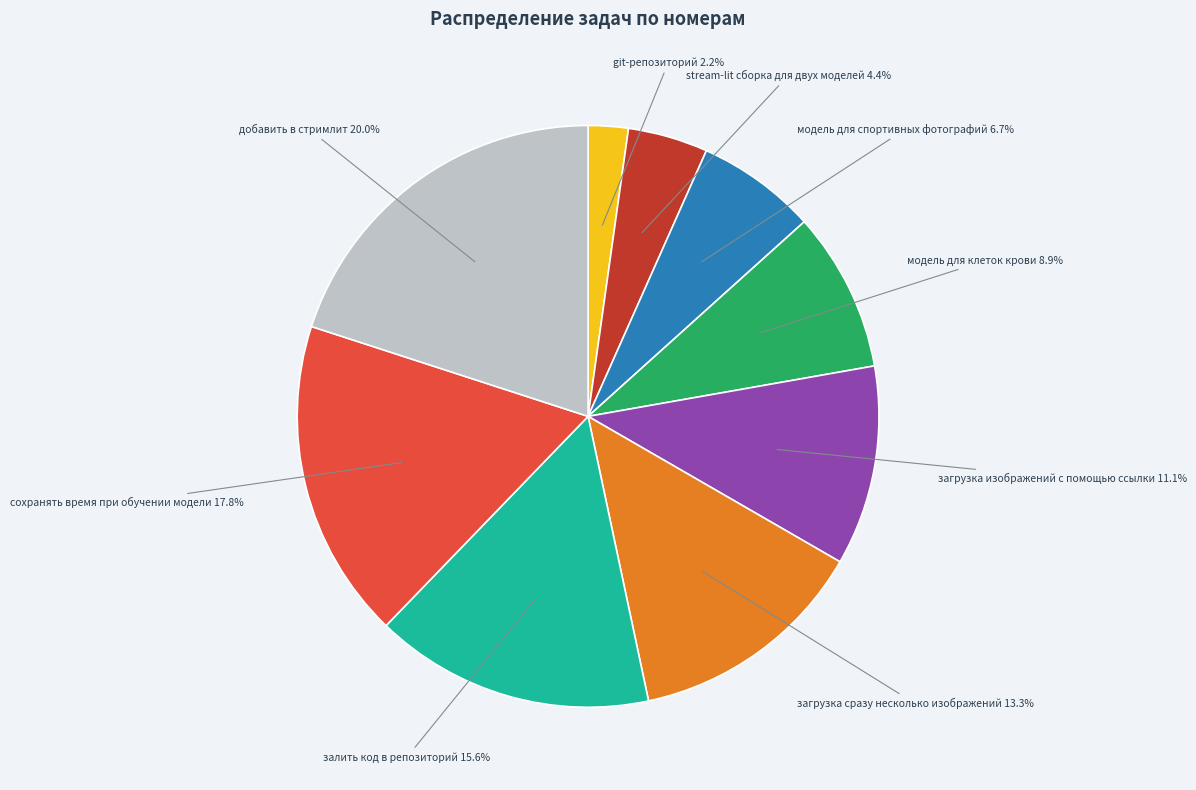

Is there any slice that represents more than half of the pie?

No